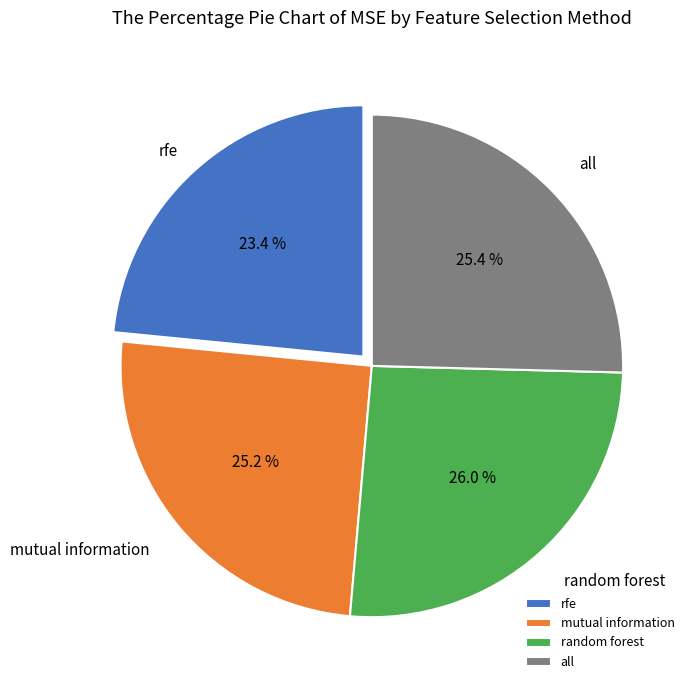

To the nearest percent, what portion does mutual information represent?

25%